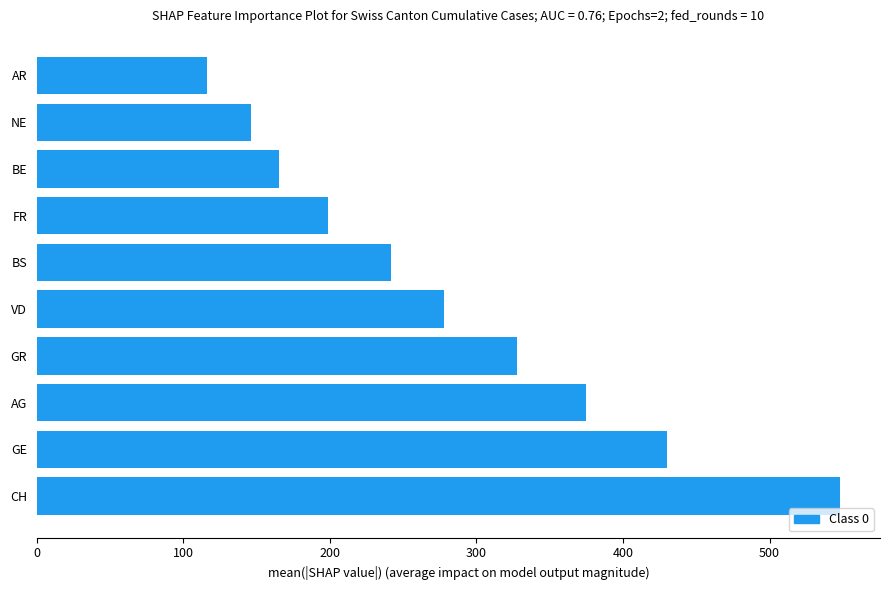

What is the difference between the maximum and minimum values?

432